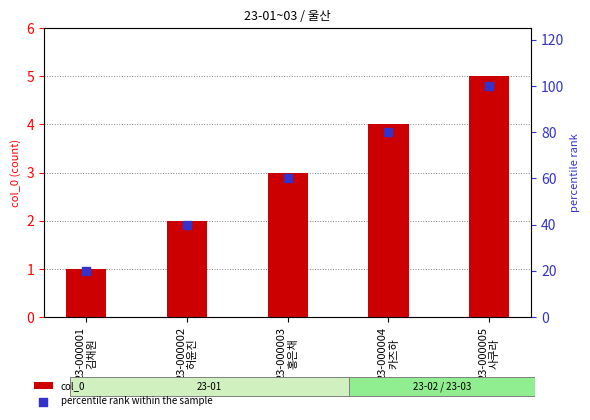

What are all the series names shown in the legend?

col_0, percentile rank within the sample